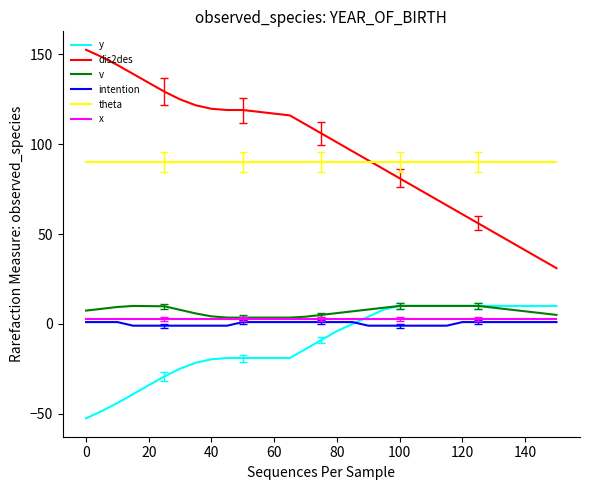

What is the minimum value shown in the chart?

-52.5